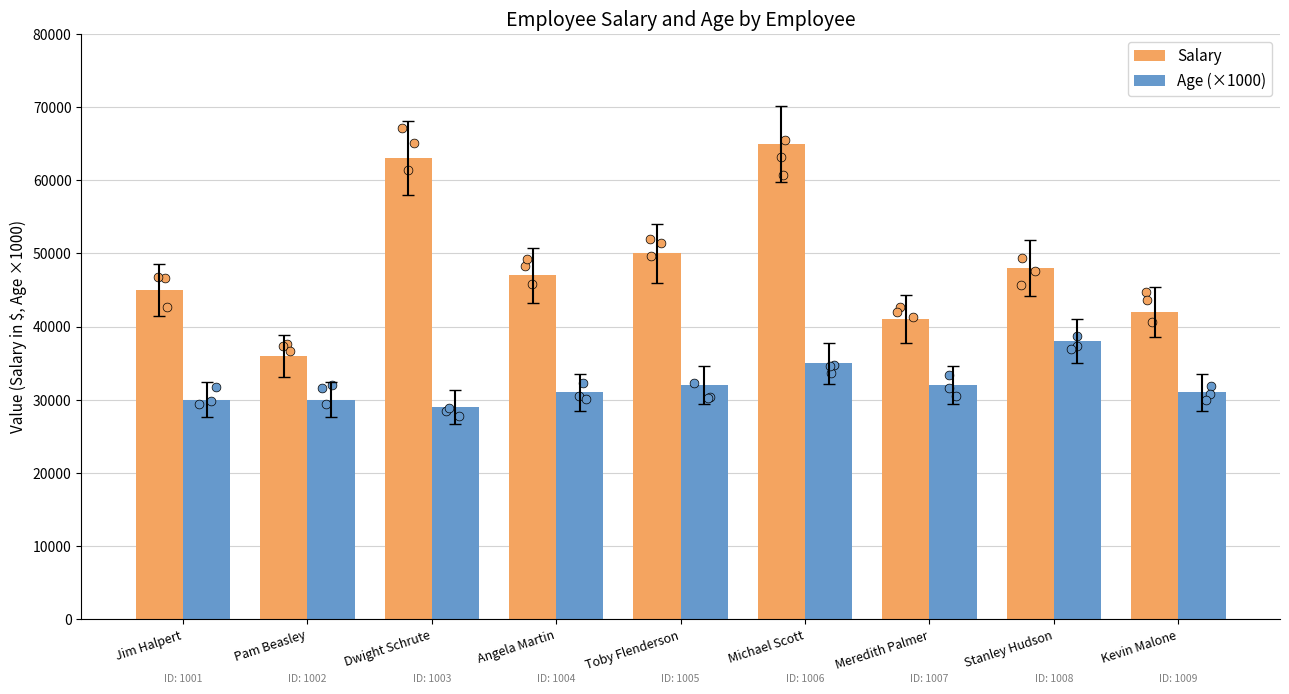

Which series has the largest Y range (max minus min)?

Salary